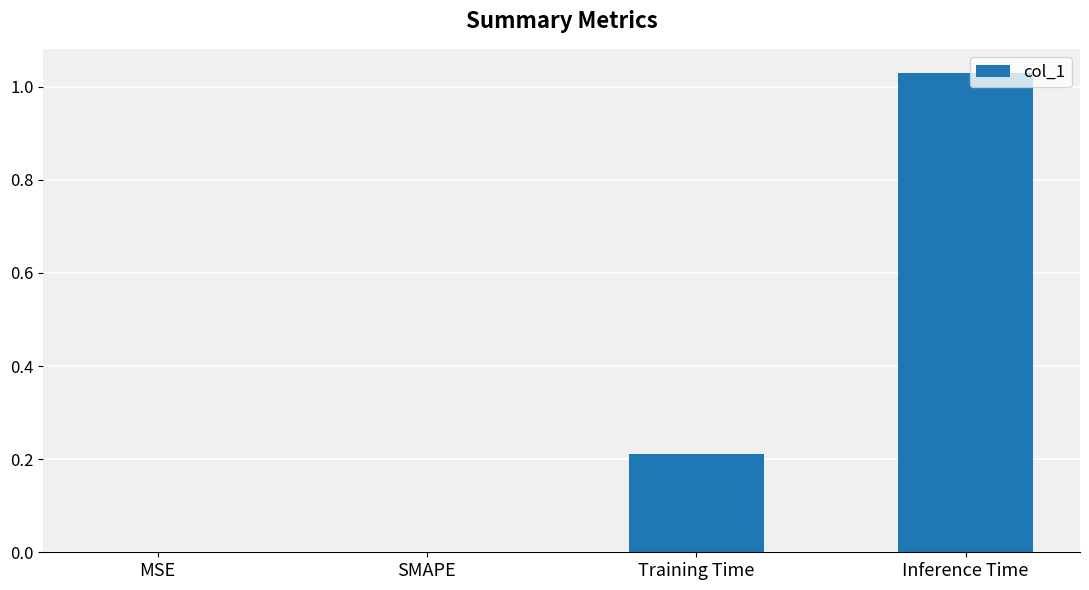

What is the change in value from MSE to Training Time?

+0.2